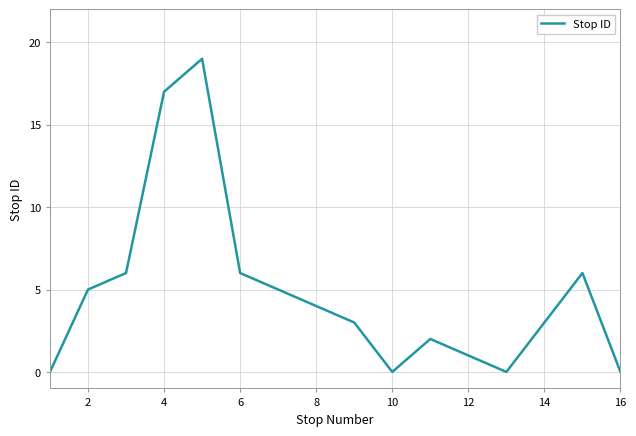

What is the maximum value shown in the chart?

19